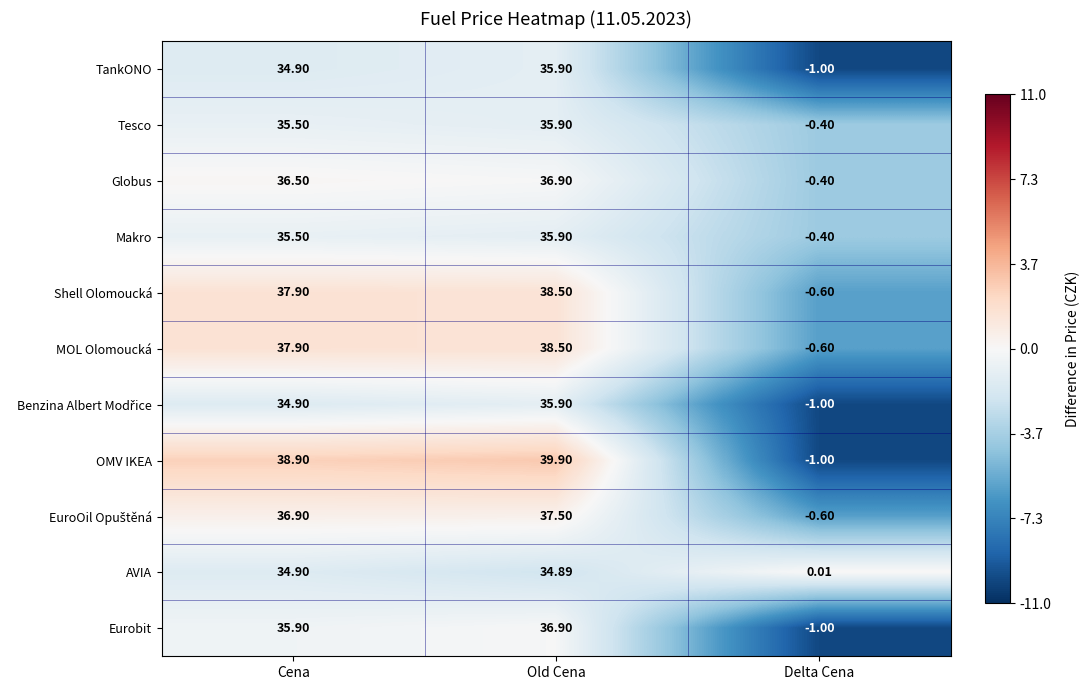

How many series are shown in this chart?

11